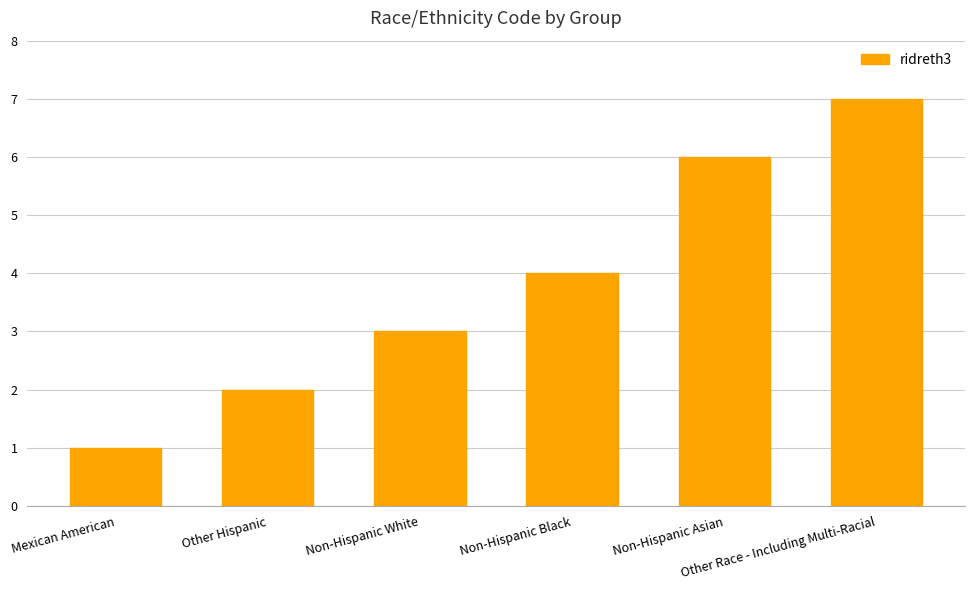

Where is the data nearest to the value 4?

Non-Hispanic Black